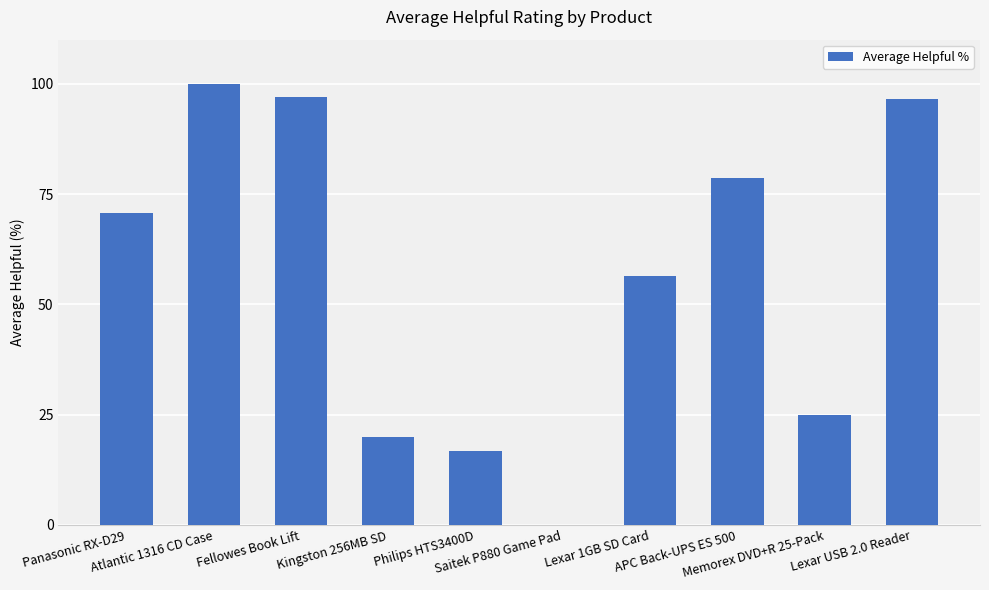

What is the sum of all values?

561.0